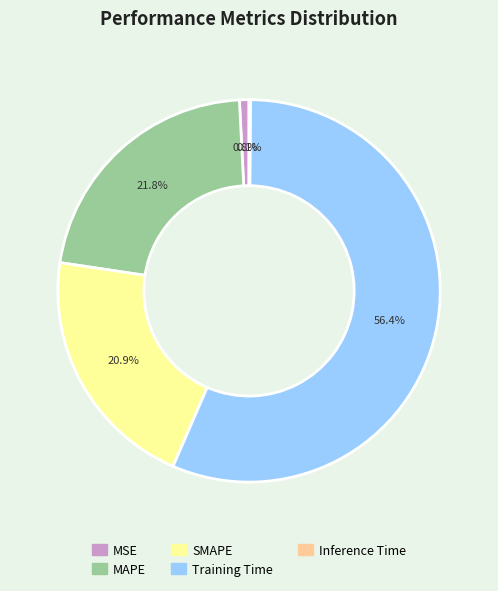

What percentage is the Training Time slice, to the nearest percent?

56%